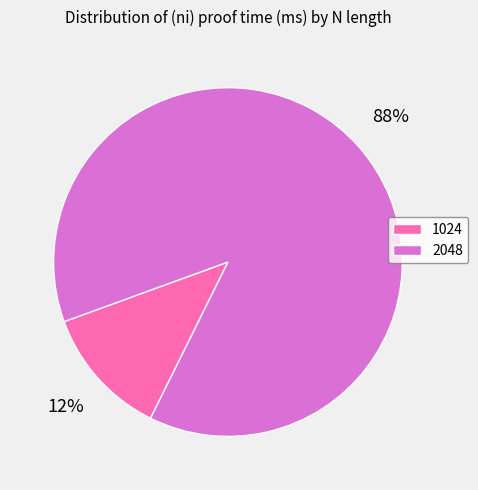

What percentage is the 1024 slice, to the nearest percent?

12%